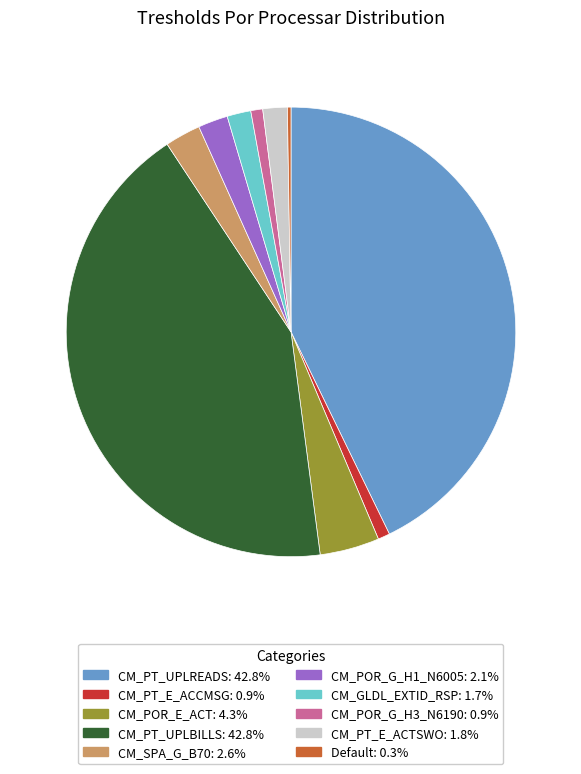

Combined, do CM_GLDL_EXTID_RSP and CM_POR_E_ACT account for over 50%?

No